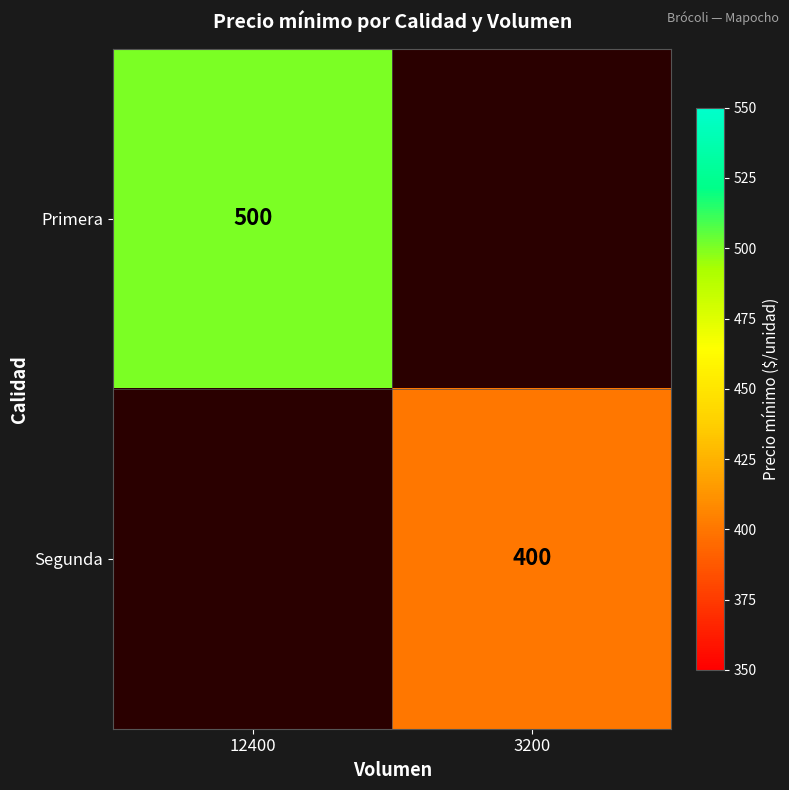

What is the minimum value shown in the chart?

400.0